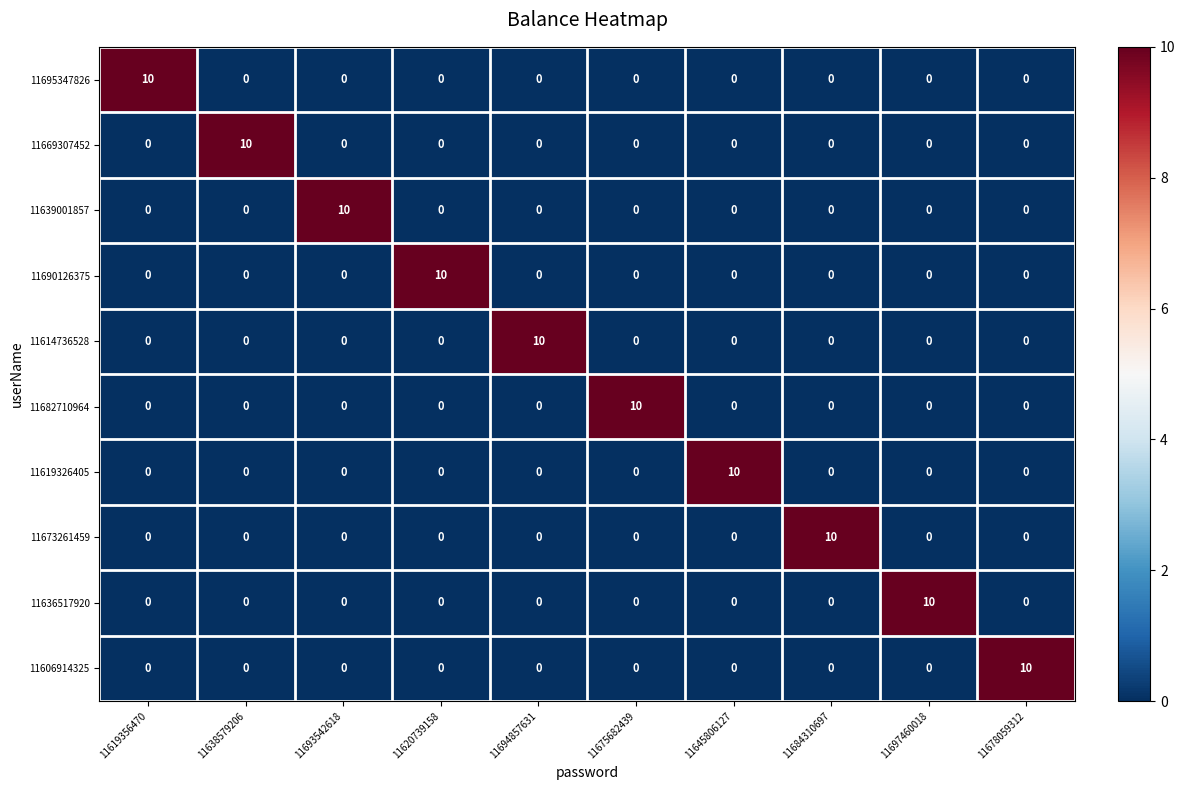

Count the 11669307452 values in the range 0 to 1.

9